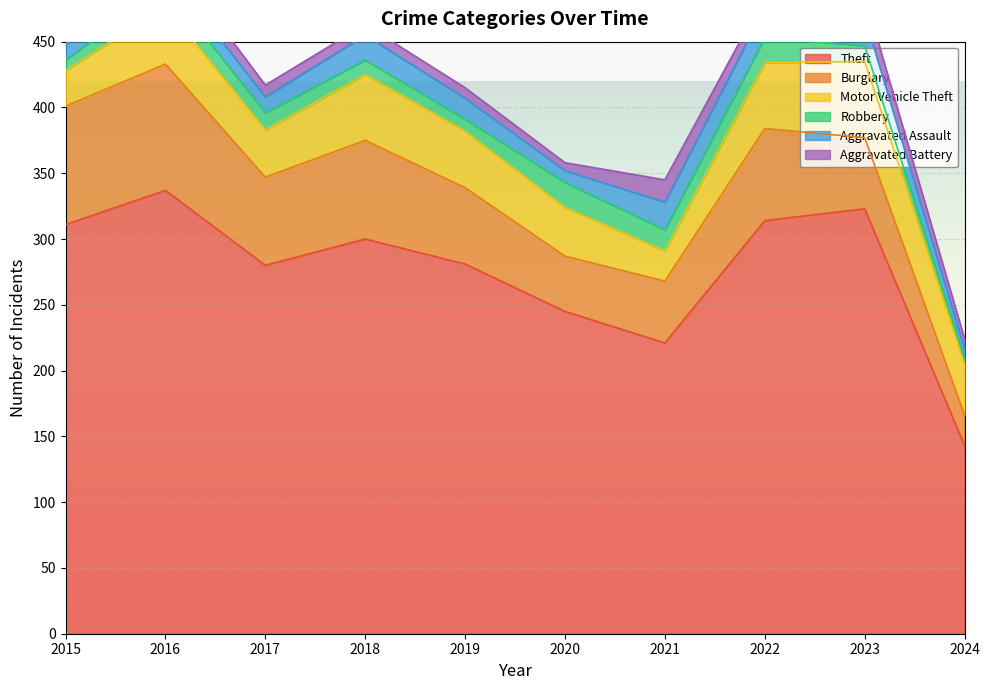

Which has a higher value, 2019 or 2021?

2019